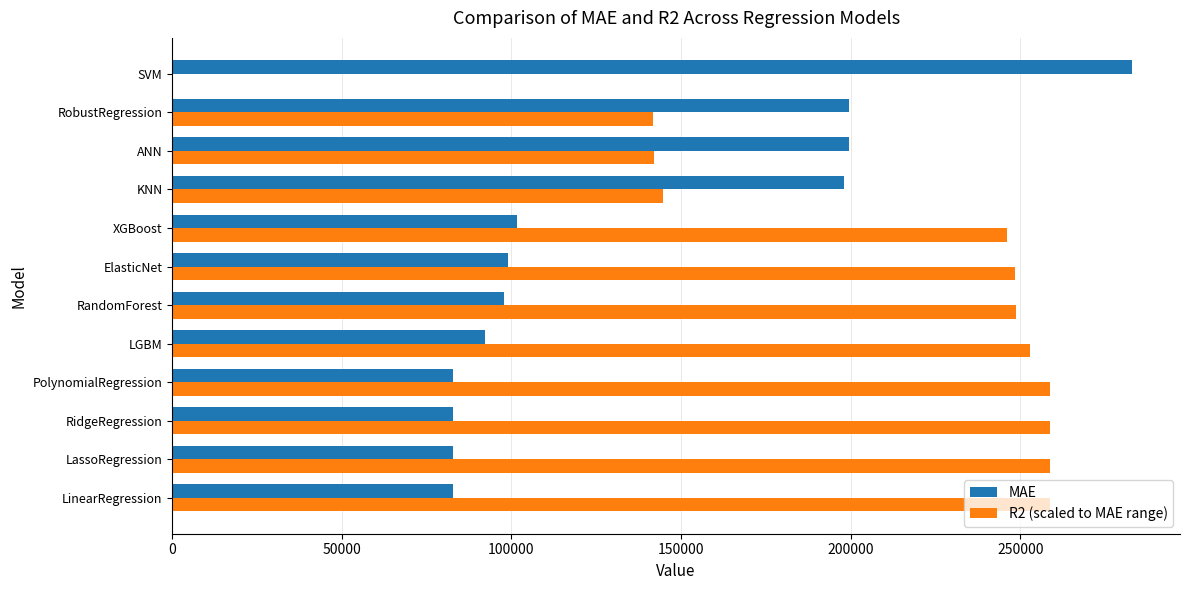

What is the average value of the MAE series?

133454.4